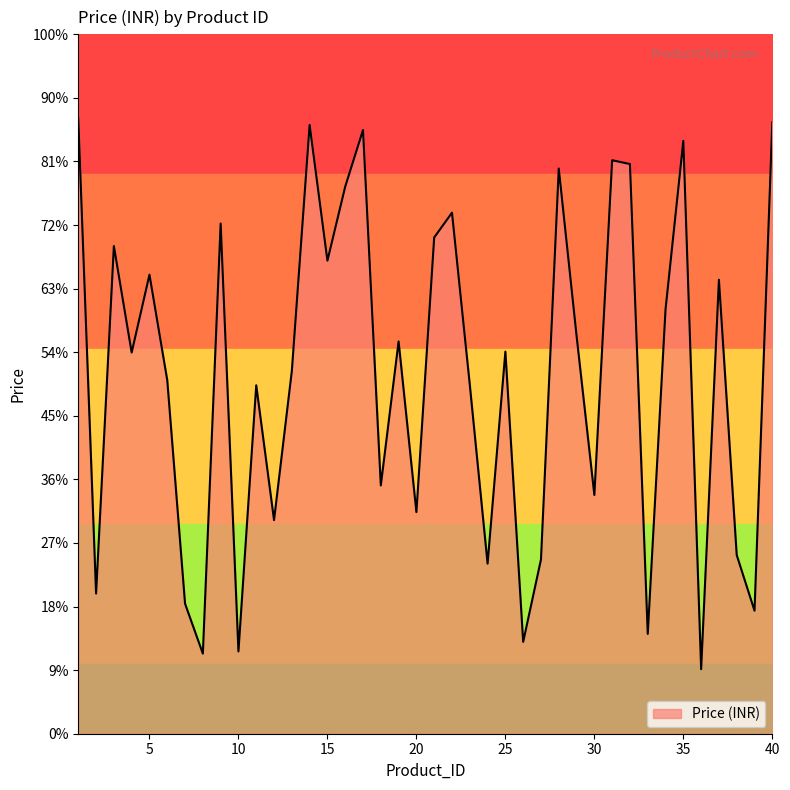

Between 22 and 30, which is larger?

22